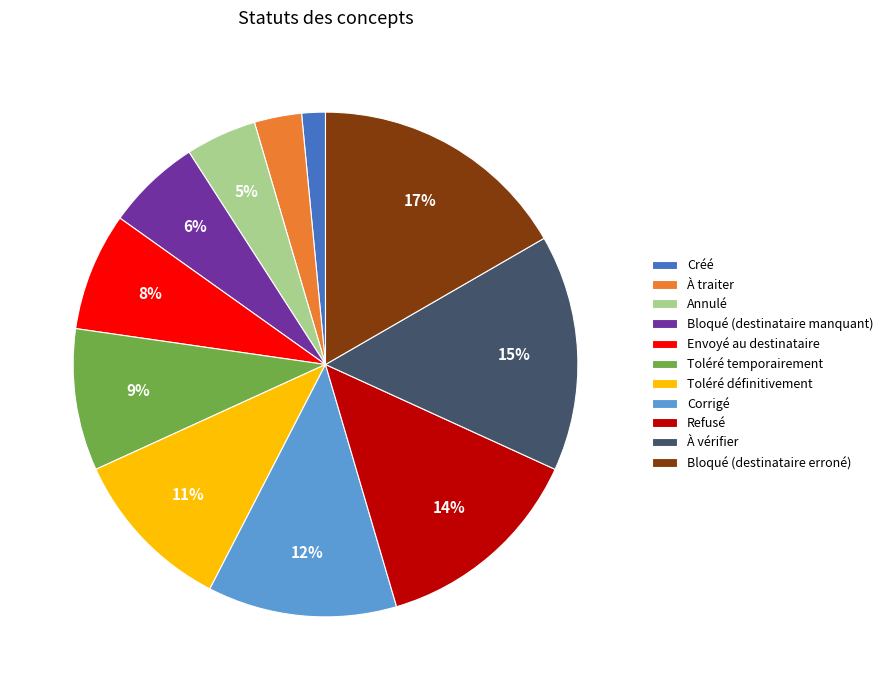

To the nearest percent, what portion does À traiter represent?

3%